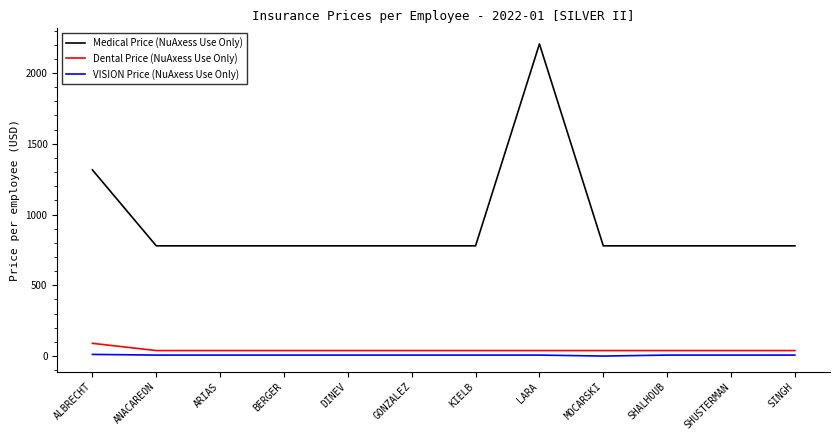

How many lines are shown in the chart?

3